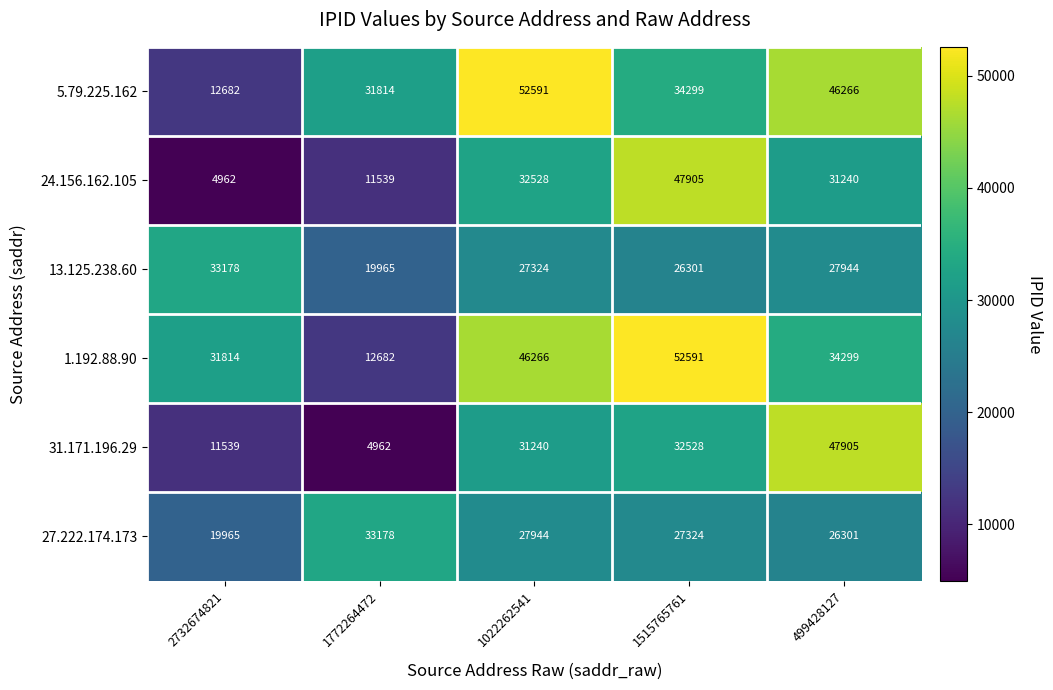

Reading left to right, extract all data points from this chart.

5.79.225.162: 2732674821=12682	1772264472=31814	1022262541=52591	1515765761=34299	499428127=46266
24.156.162.105: 2732674821=4962	1772264472=11539	1022262541=32528	1515765761=47905	499428127=31240
13.125.238.60: 2732674821=33178	1772264472=19965	1022262541=27324	1515765761=26301	499428127=27944
1.192.88.90: 2732674821=31814	1772264472=12682	1022262541=46266	1515765761=52591	499428127=34299
31.171.196.29: 2732674821=11539	1772264472=4962	1022262541=31240	1515765761=32528	499428127=47905
27.222.174.173: 2732674821=19965	1772264472=33178	1022262541=27944	1515765761=27324	499428127=26301